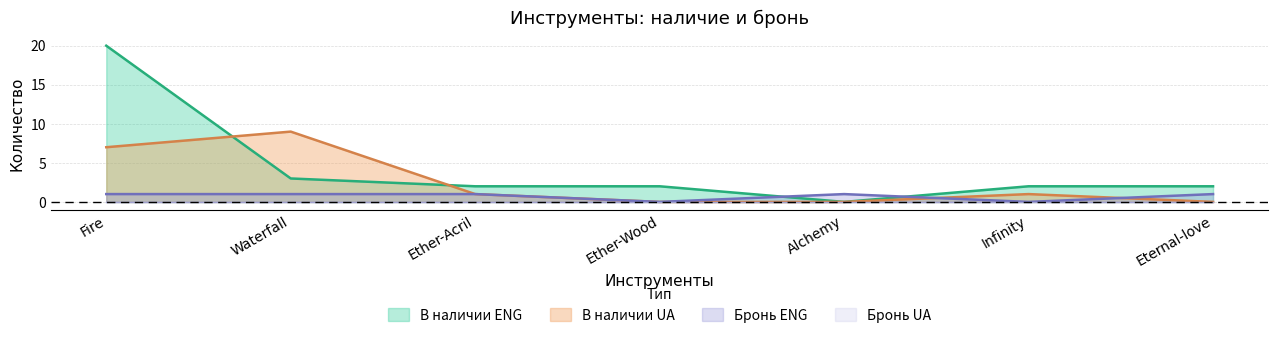

Reading left to right, transcribe all the data shown in this chart.

В наличии ENG: 20	3	2	2	0	2	2
В наличии UA: 7	9	1	0	0	1	0
Бронь ENG: 1	1	1	0	1	0	1